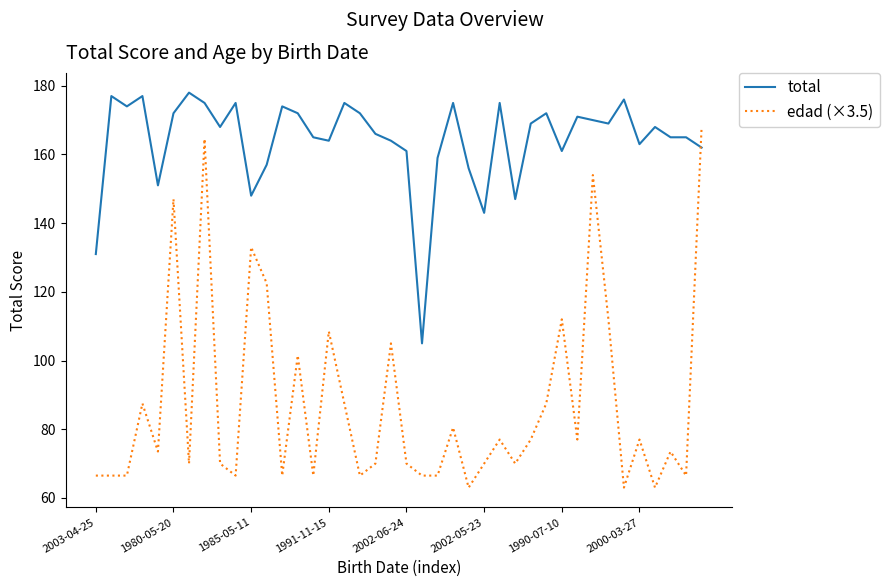

How many times do total and edad (×3.5) cross each other?

1